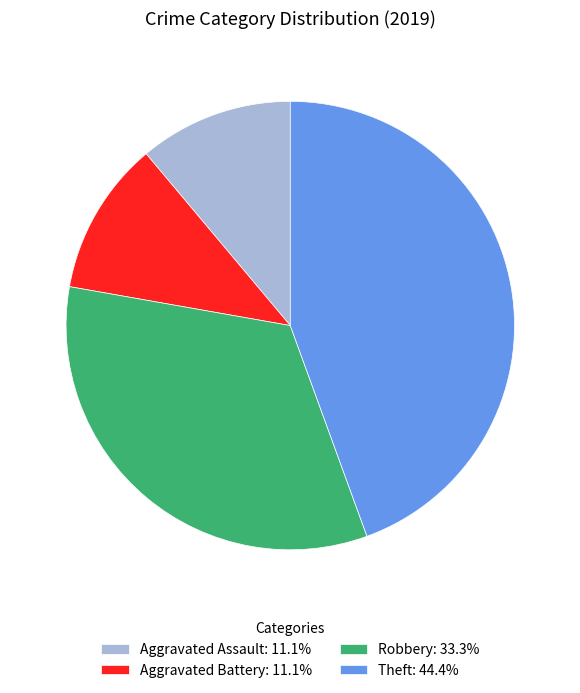

Combined, do Robbery: 33.3% and Aggravated Battery: 11.1% account for over 50%?

No